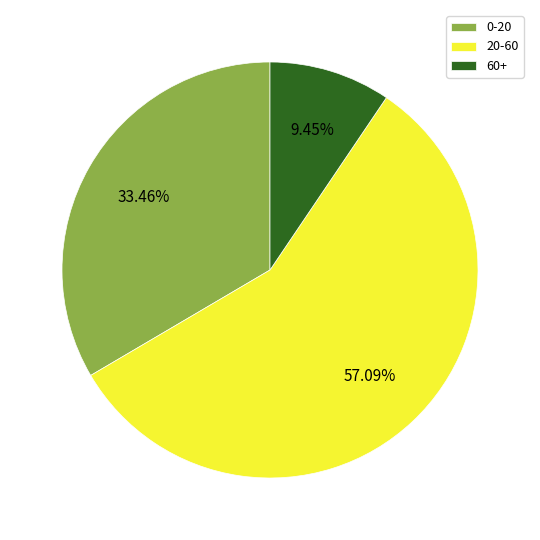

Which category has the smallest portion of the pie?

60+